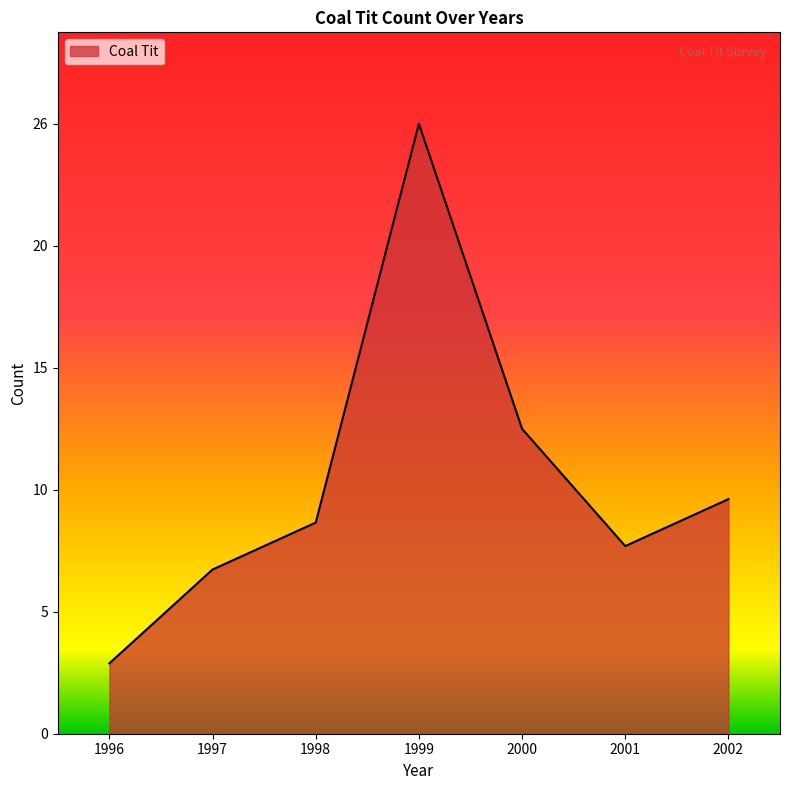

Does the chart display data point markers on the line(s)?

No